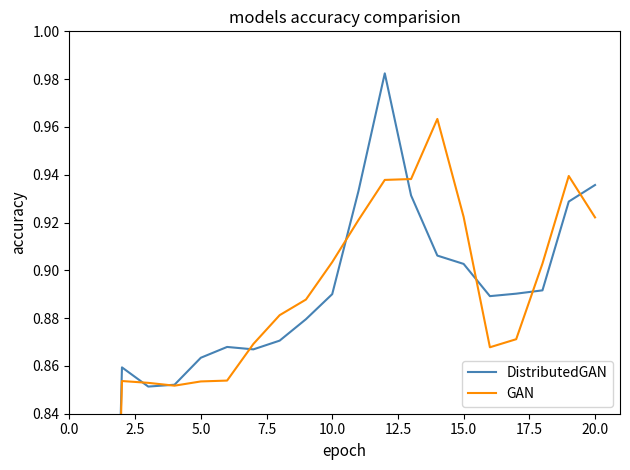

Where do GAN and DistributedGAN first cross each other?

2.5 and 5.0